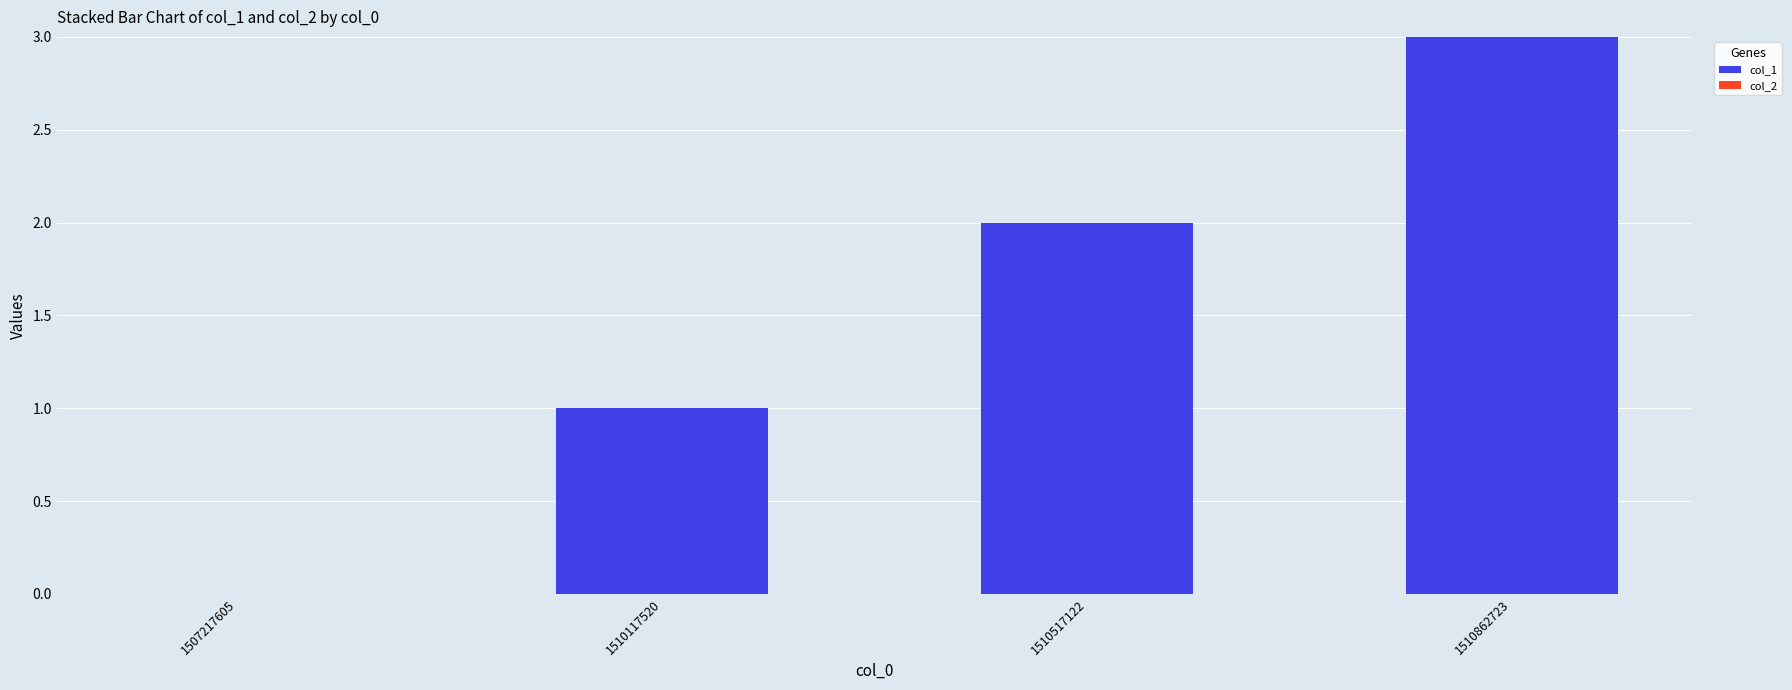

What is the change in value from 1507217605 to 1510517122?

+2